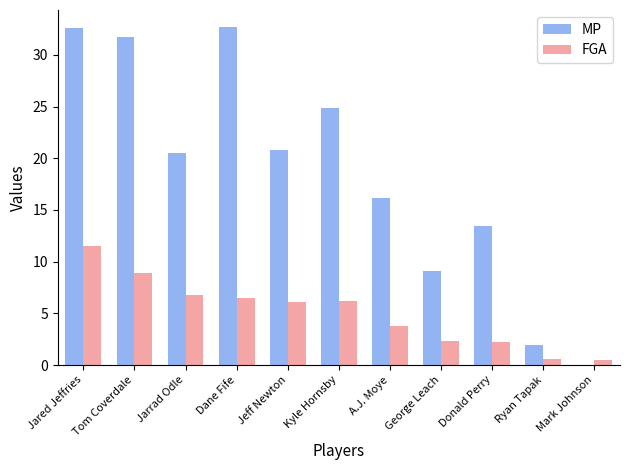

What are all the series names shown in the legend?

MP, FGA